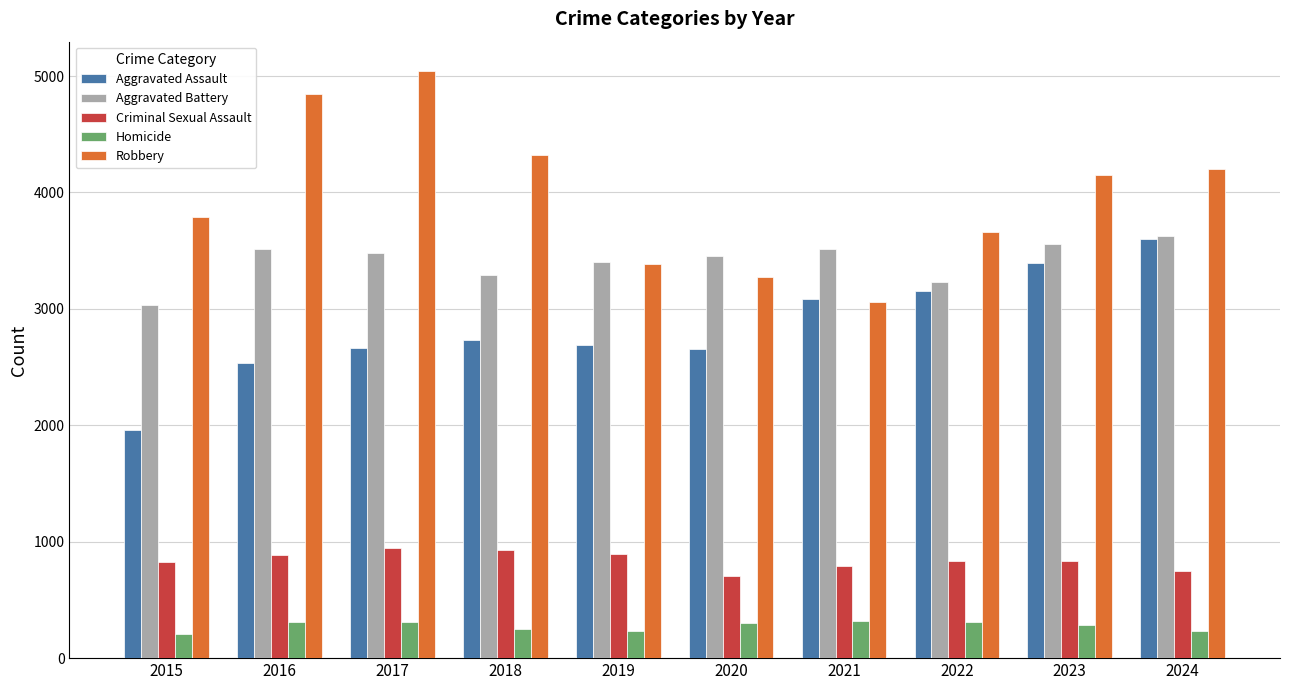

The value of Criminal Sexual Assault at 2015 is 823. True or false?

True